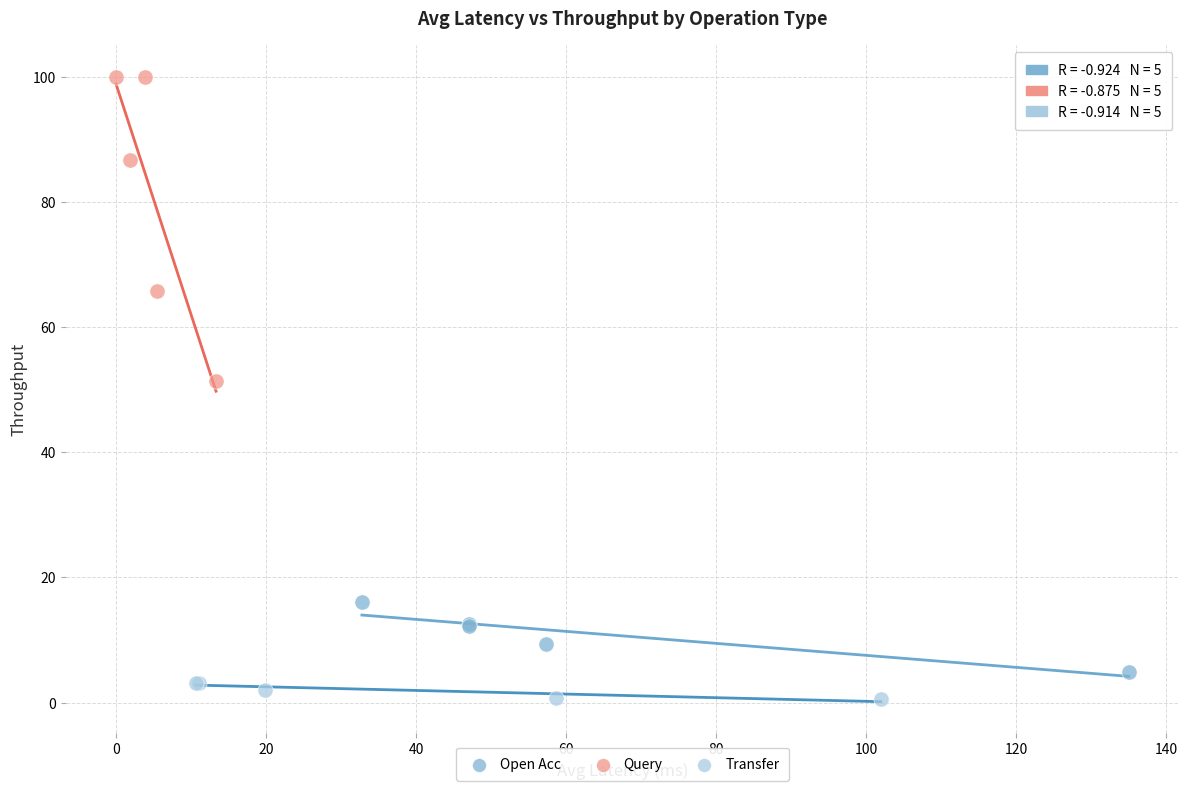

Which series has the largest Y range (max minus min)?

Query